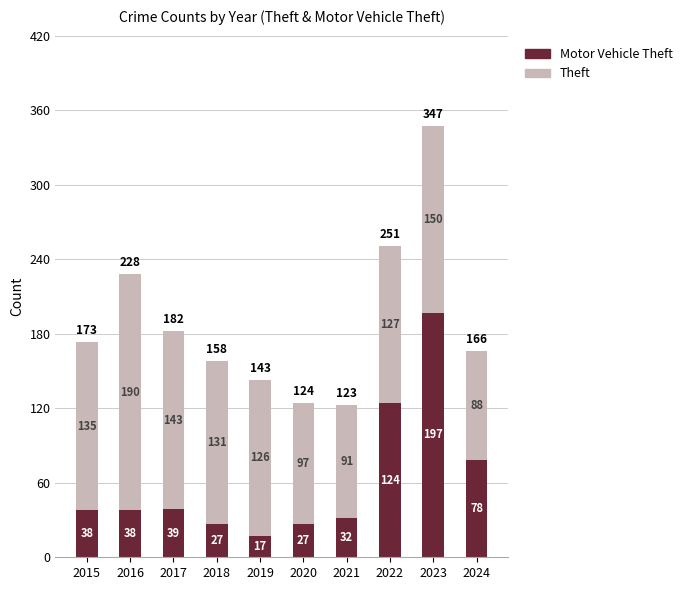

At which category is the sum across all series the highest?

2023